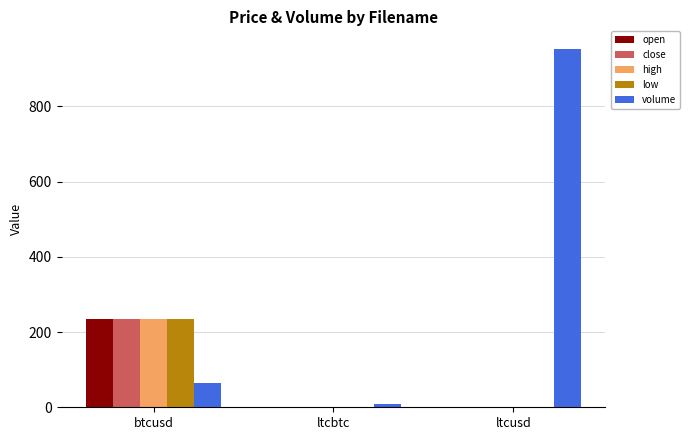

The open series shows 155.3 at btcusd. True or false?

False